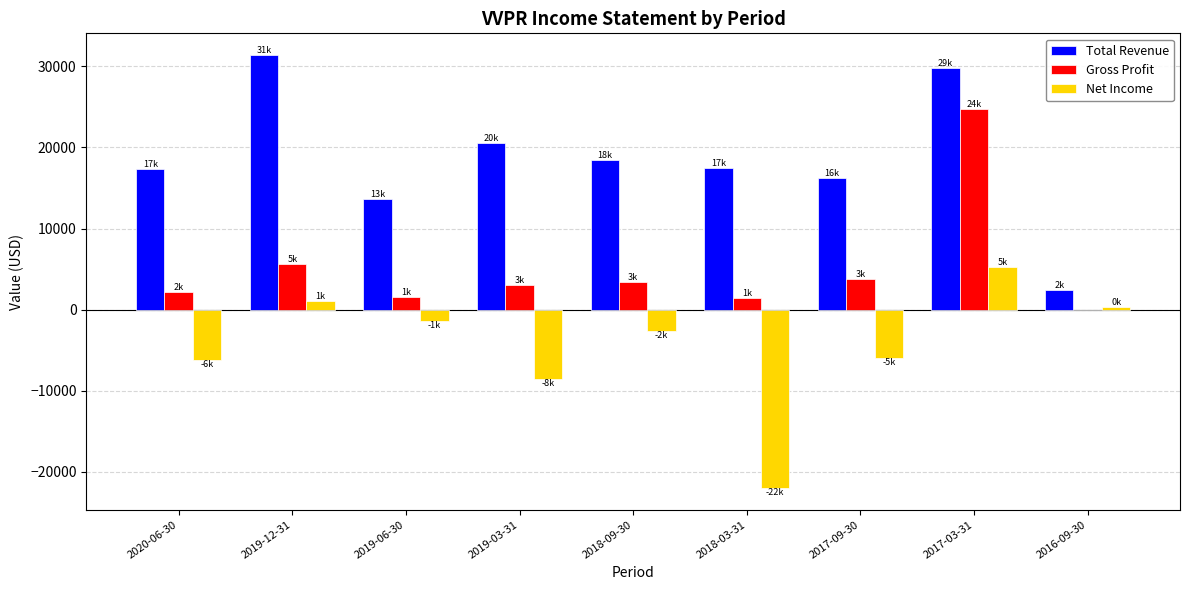

What is the highest value of the Gross Profit series?

24800